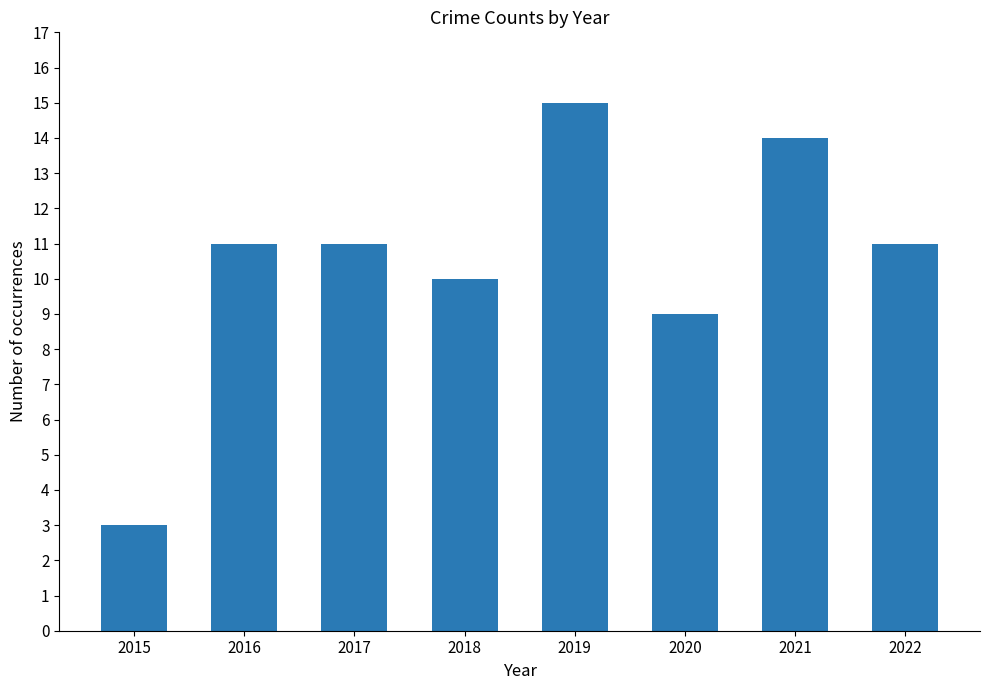

Reading left to right, extract all data points from this chart.

3	11	11	10	15	9	14	11